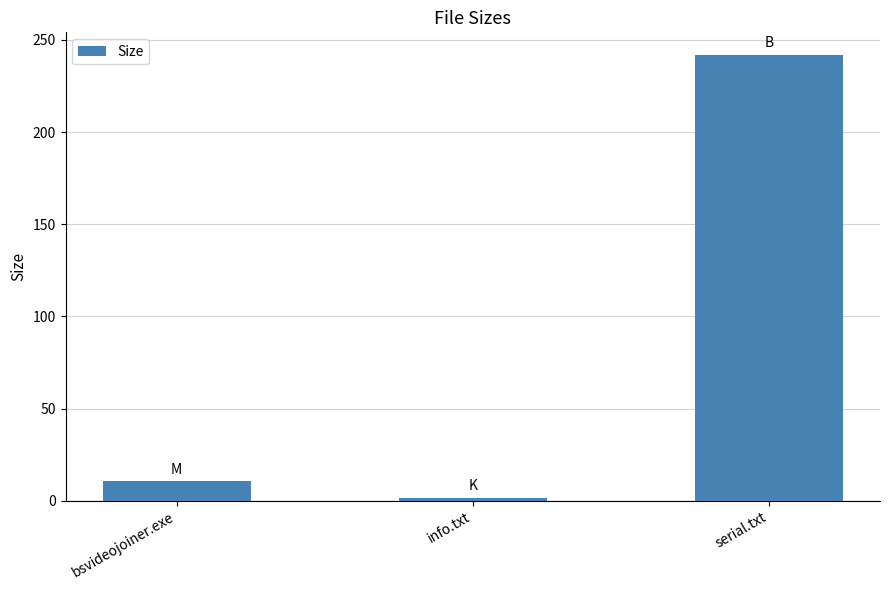

Reading left to right, transcribe all the data shown in this chart.

10.5	1.5	242.0